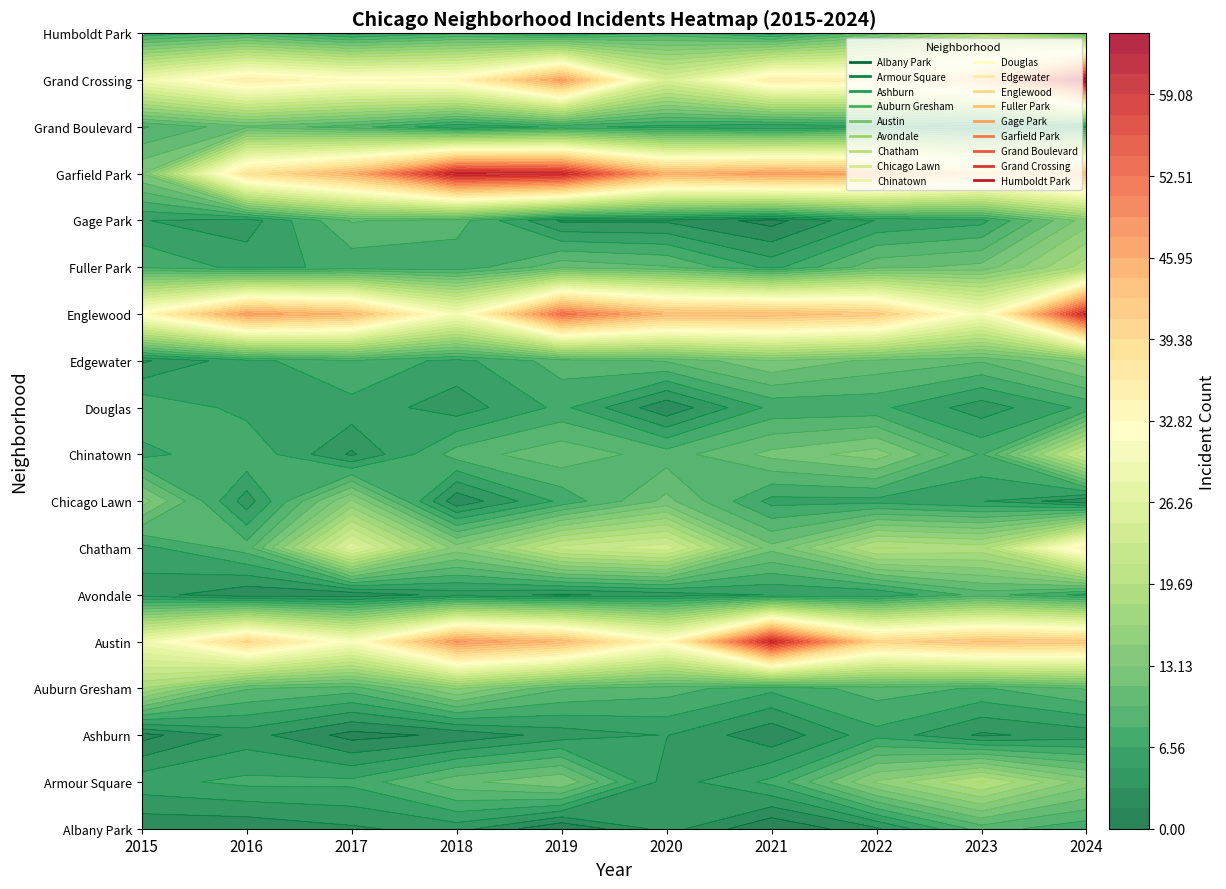

Which series has the largest range (max minus min)?

Garfield Park